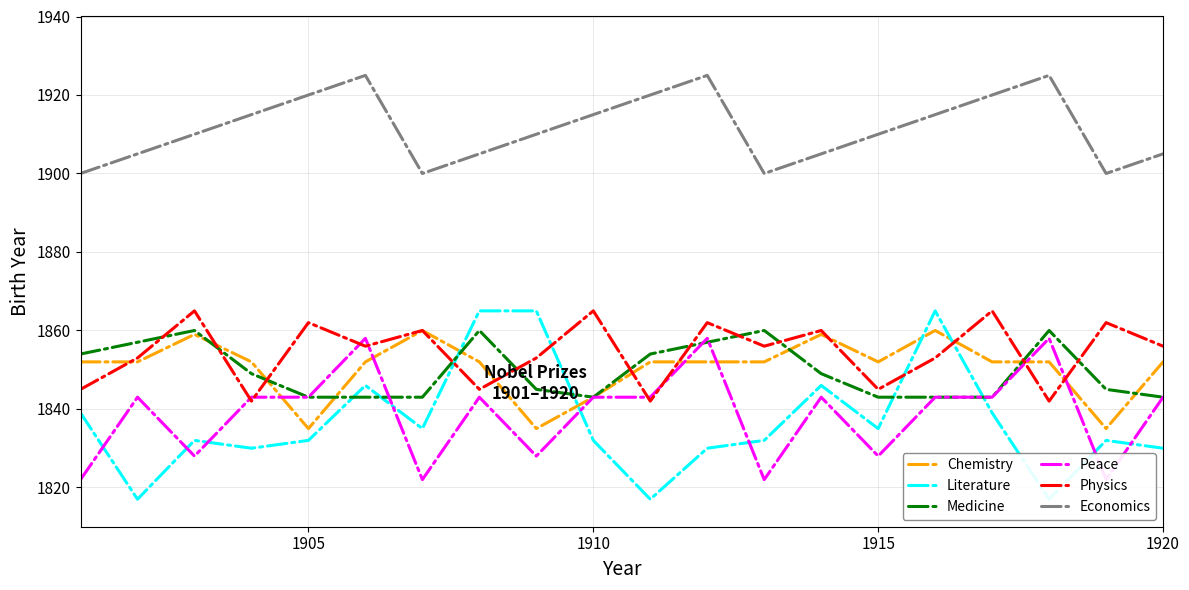

After their last crossing, which series has the higher values: Peace or Literature?

Peace